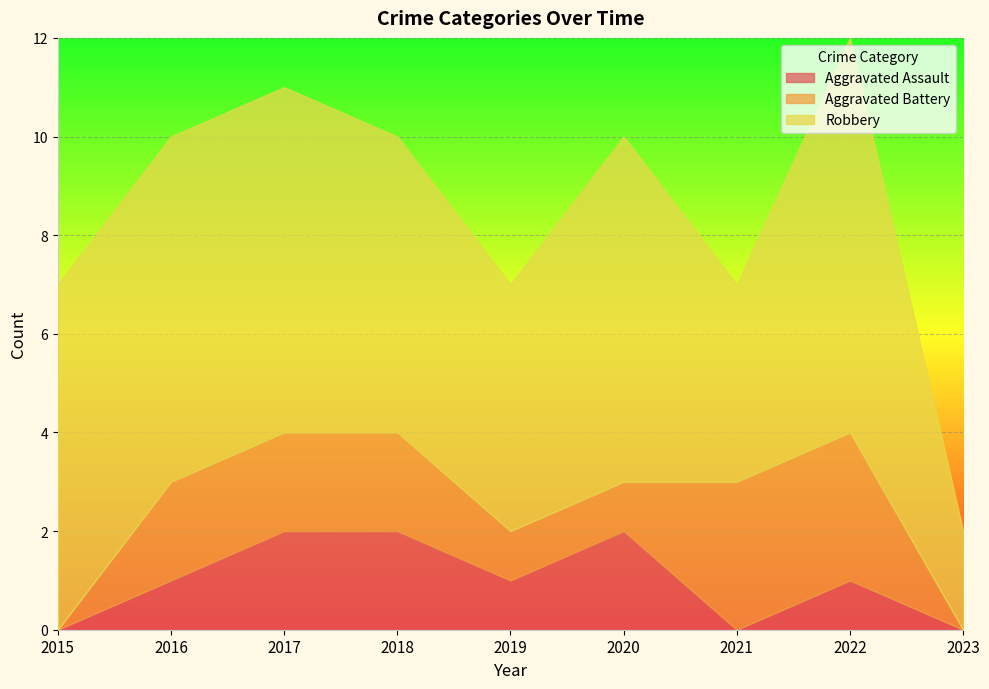

The Aggravated Battery series shows 1 at 2020. True or false?

True